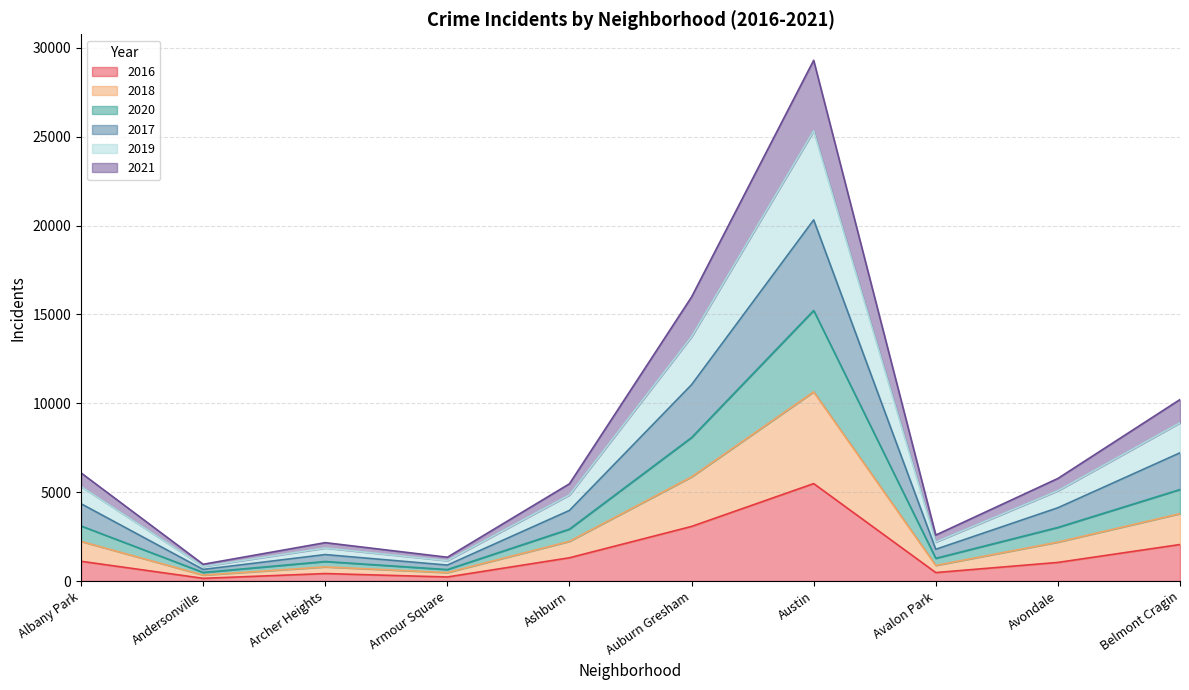

What is the total value across all series at Austin?

29295